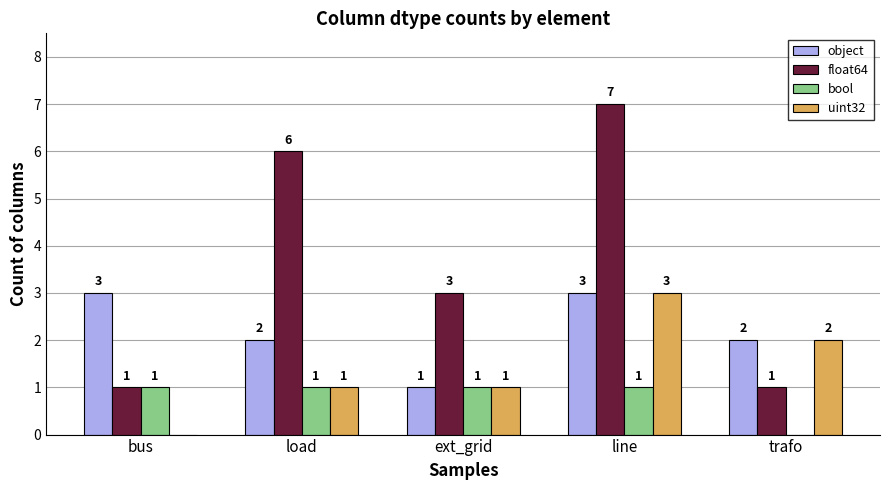

Which series changed the most between load and trafo?

float64